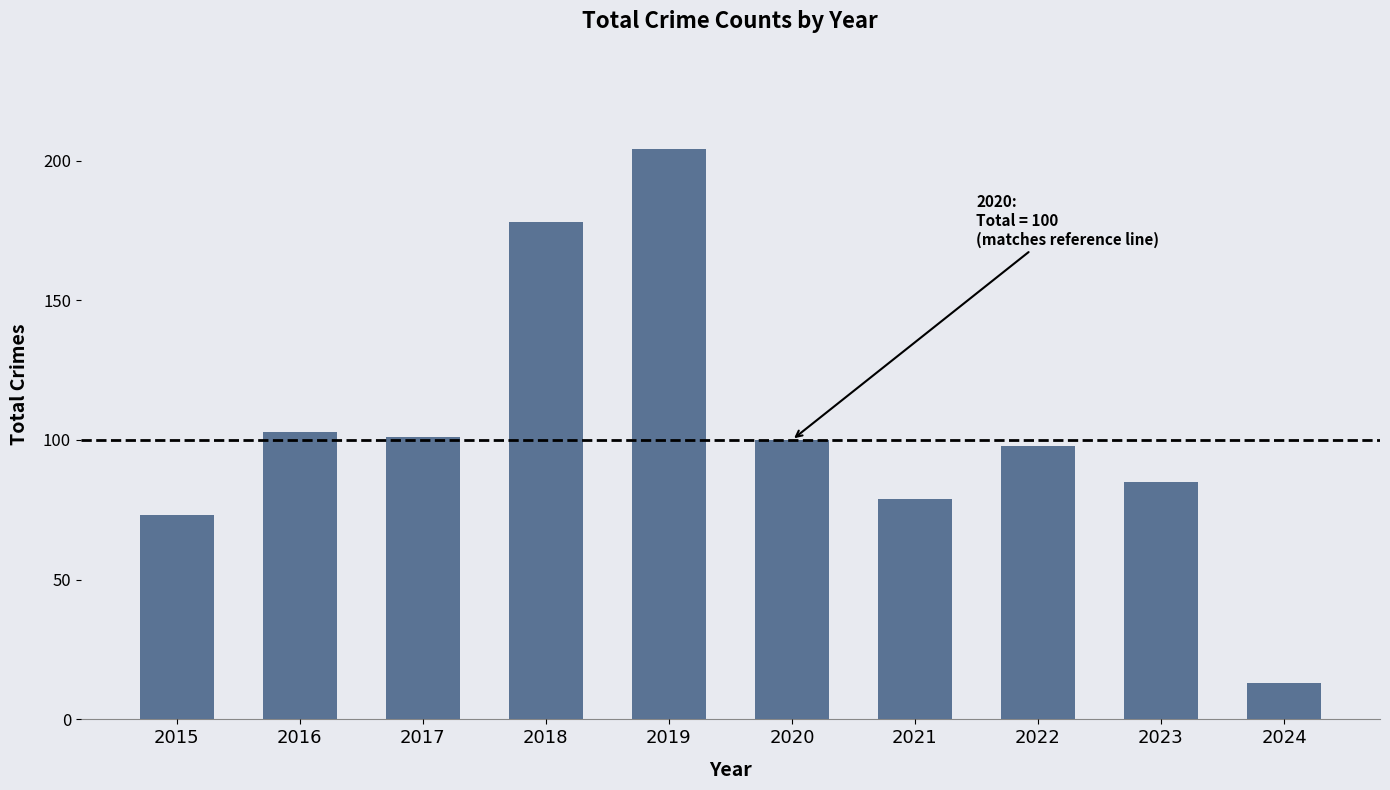

What is the sum of the values at 2024 and 2023?

98